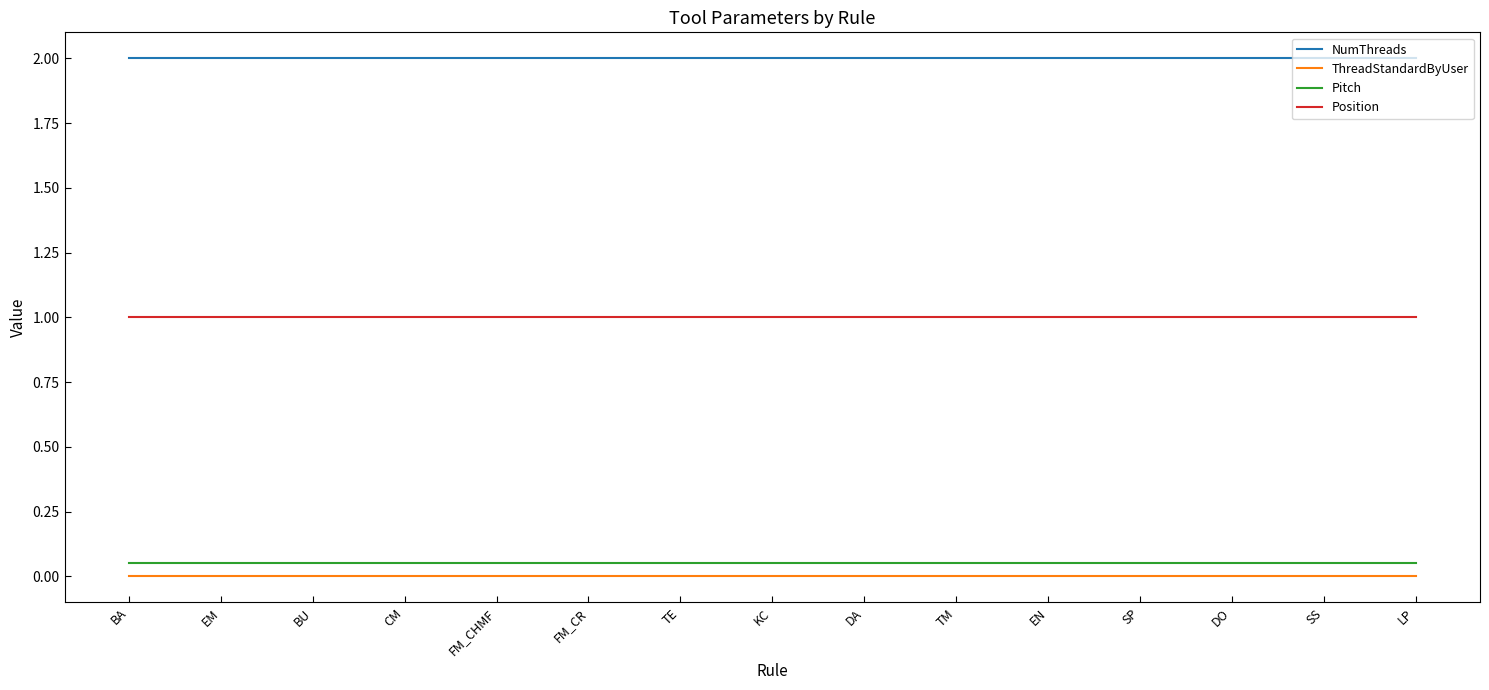

What value does the Position series have at TE?

1.0